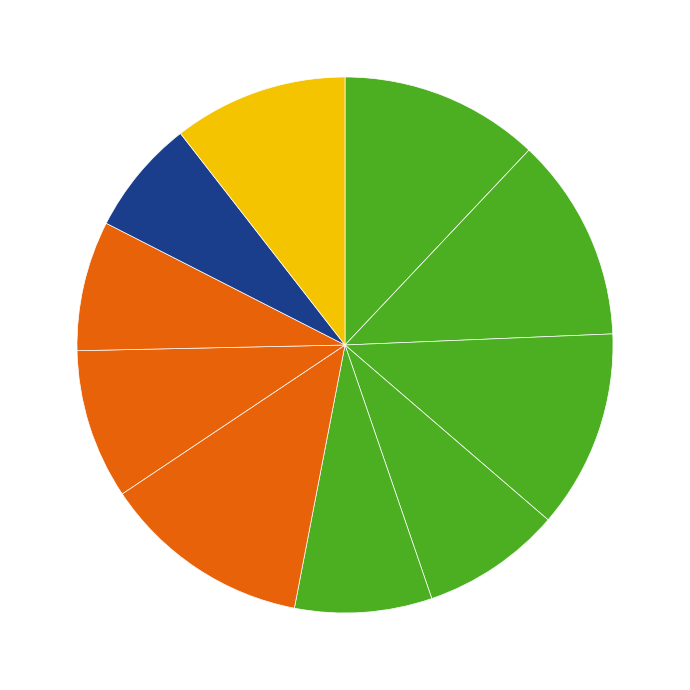

To the nearest percent, what is the difference between the largest and smallest slice percentages?

6%